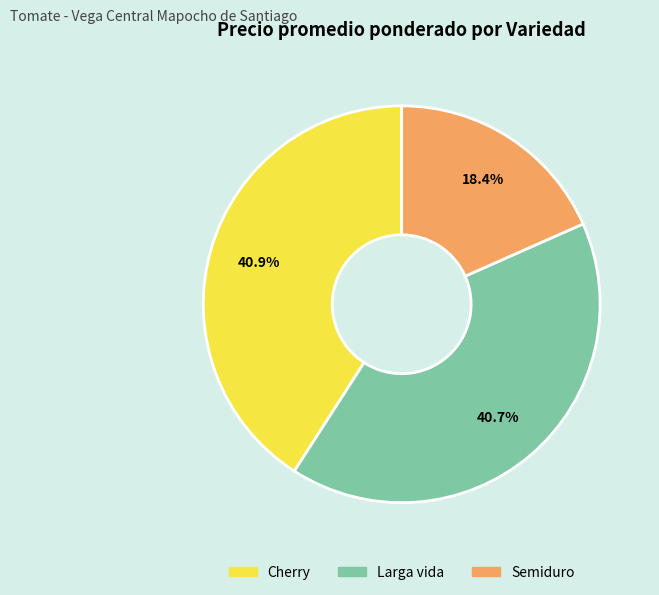

Approximately how many times larger is the value at Larga vida compared to Semiduro?

2.2